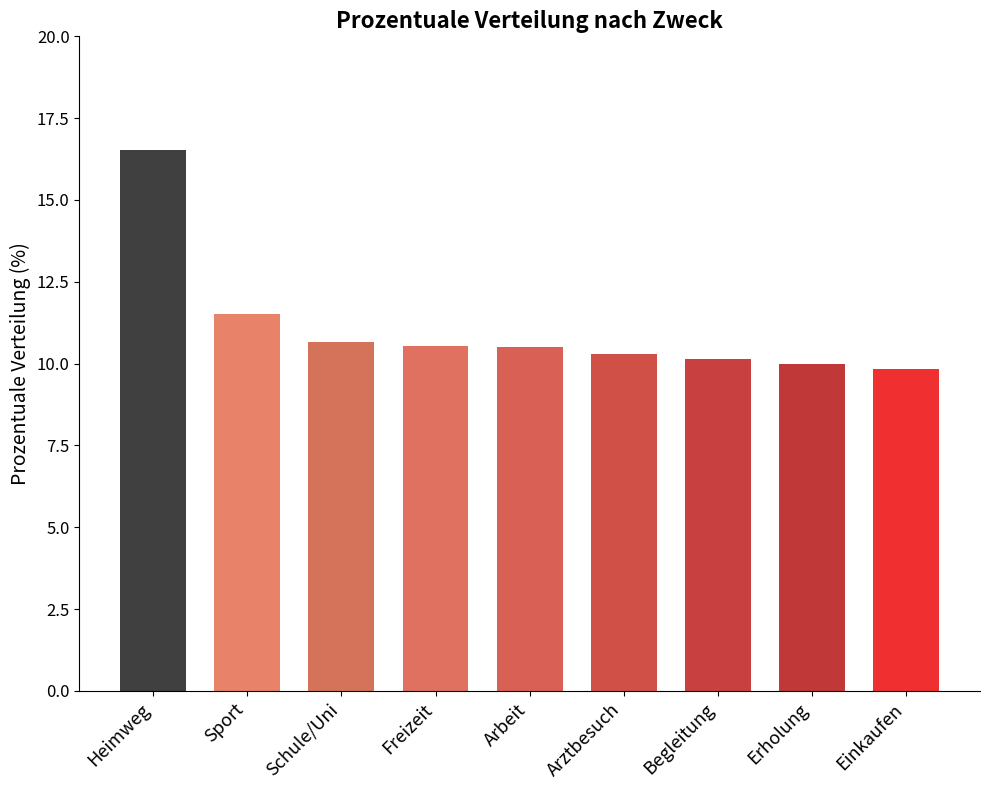

Which has a higher value, Schule/Uni or Arztbesuch?

Schule/Uni